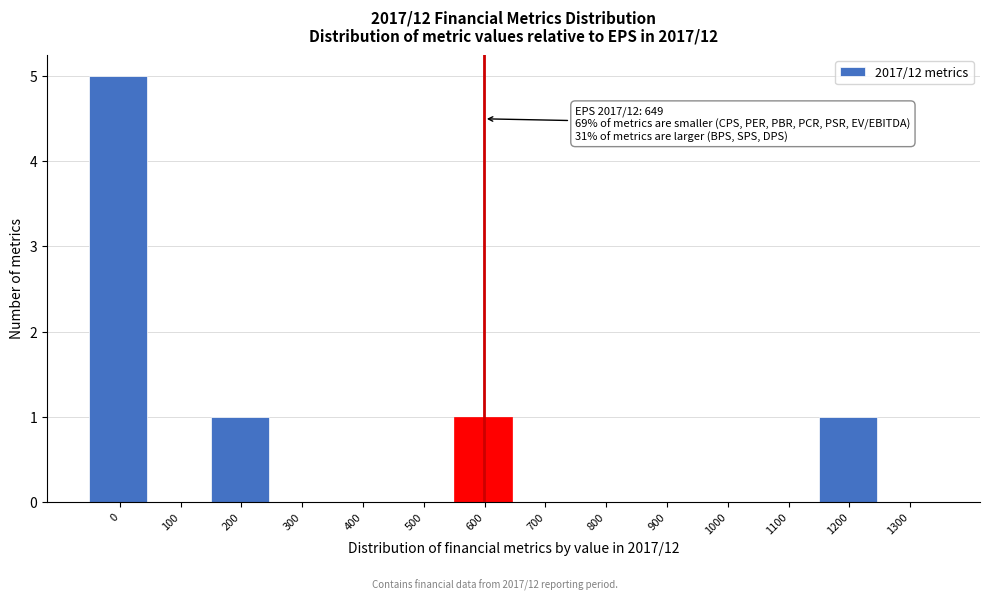

Reading left to right, what are all the values shown in this chart?

0=5	100=0	200=1	300=0	400=0	500=0	600=1	700=0	800=0	900=0	1000=0	1100=0	1200=1	1300=0